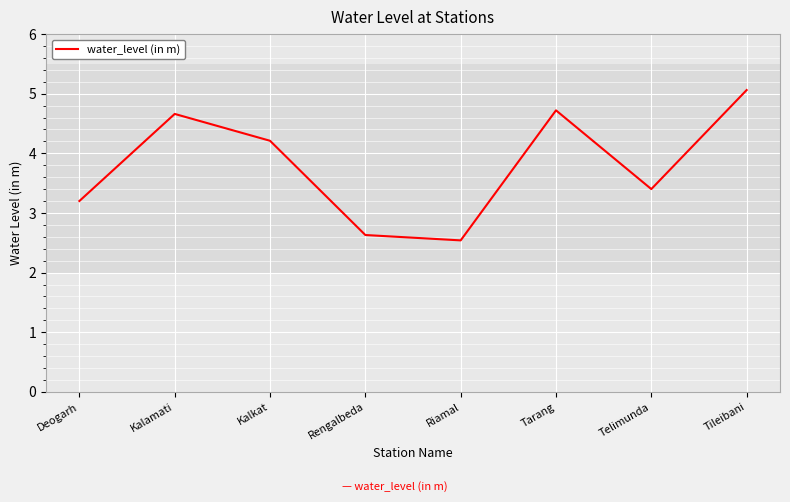

How many values are below 4?

4